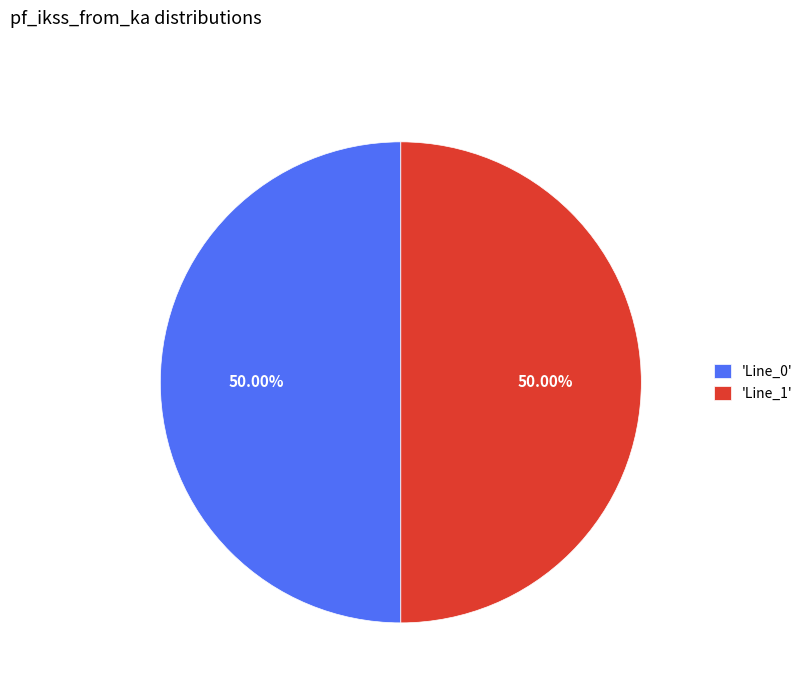

How many slices are in this pie chart?

2